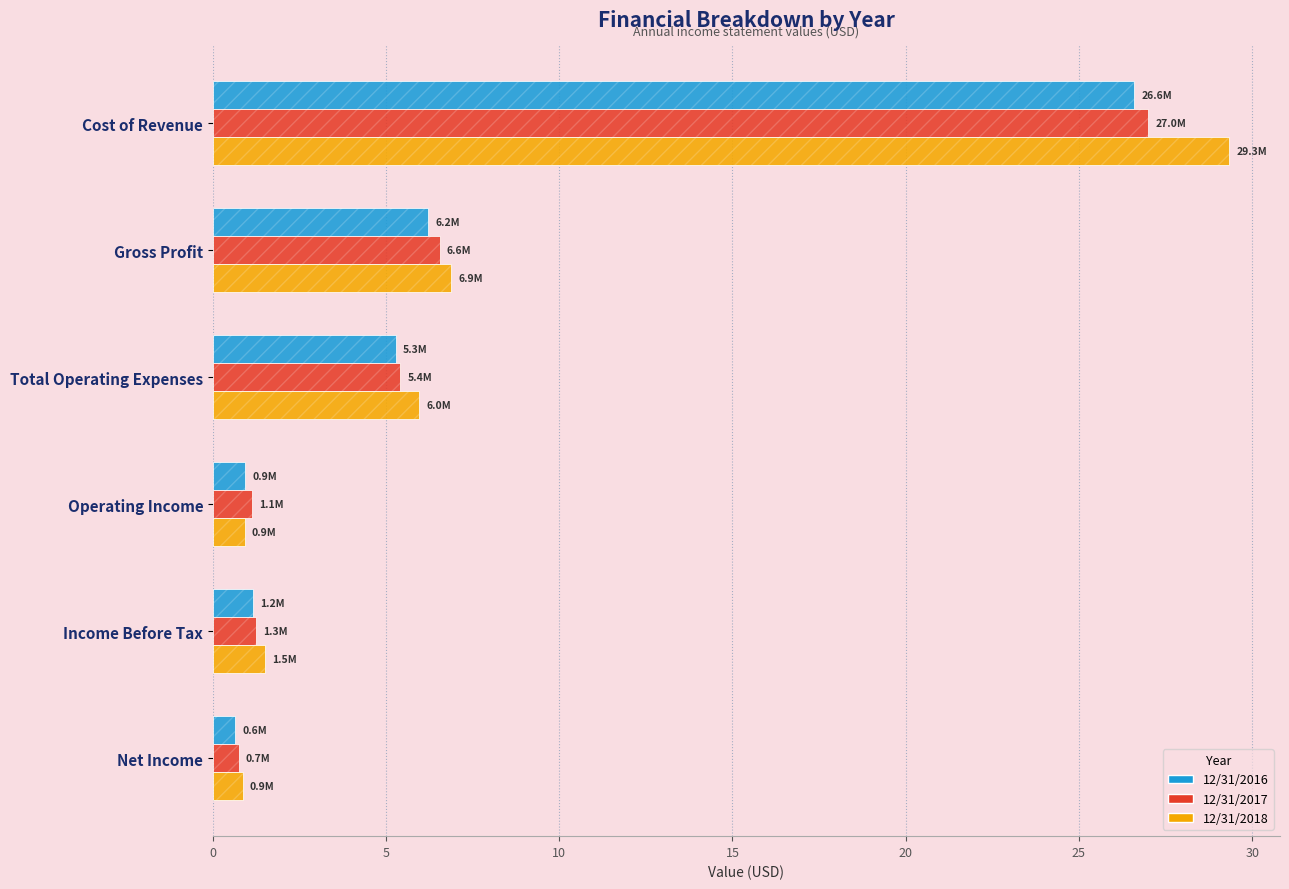

What is the difference between the maximum and minimum values in the 12/31/2018 series?

28.5